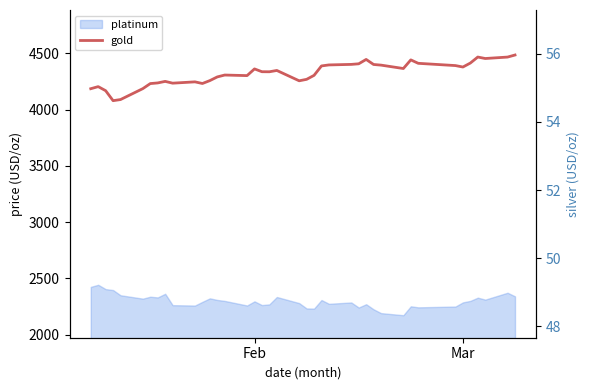

What is the average value of the gold series?

4321.3